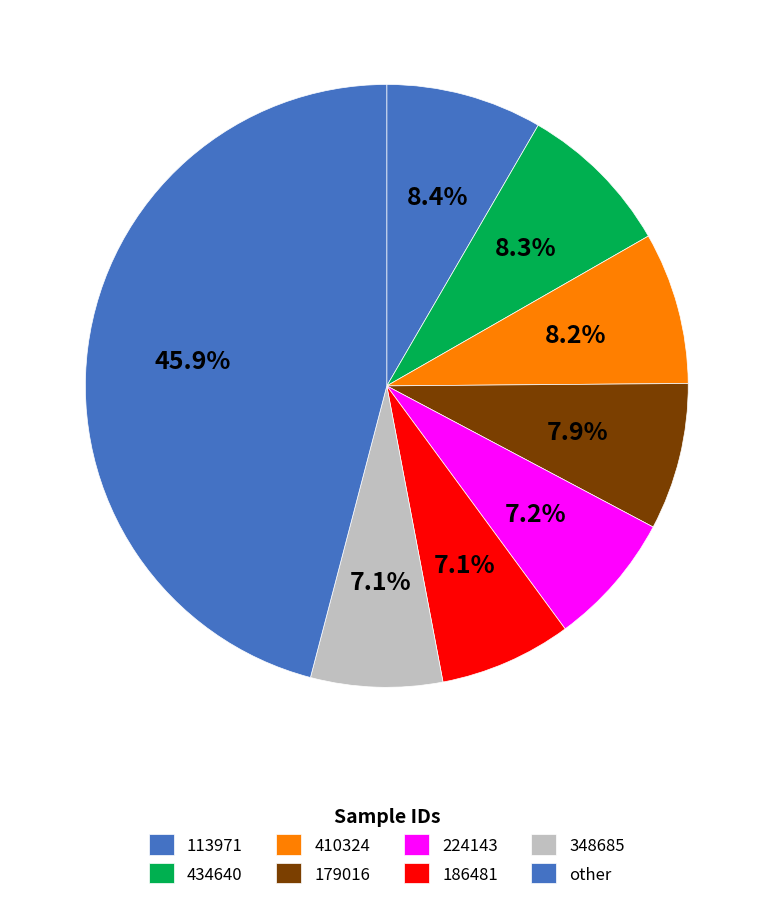

Count the number of slices in the pie.

8